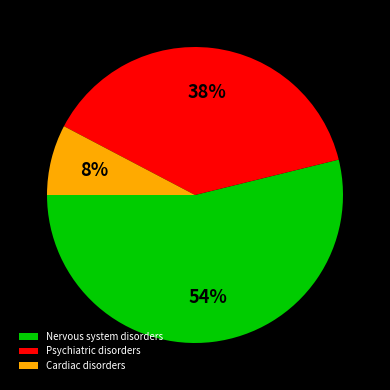

Is it true that Cardiac disorders is 8% of the pie?

True